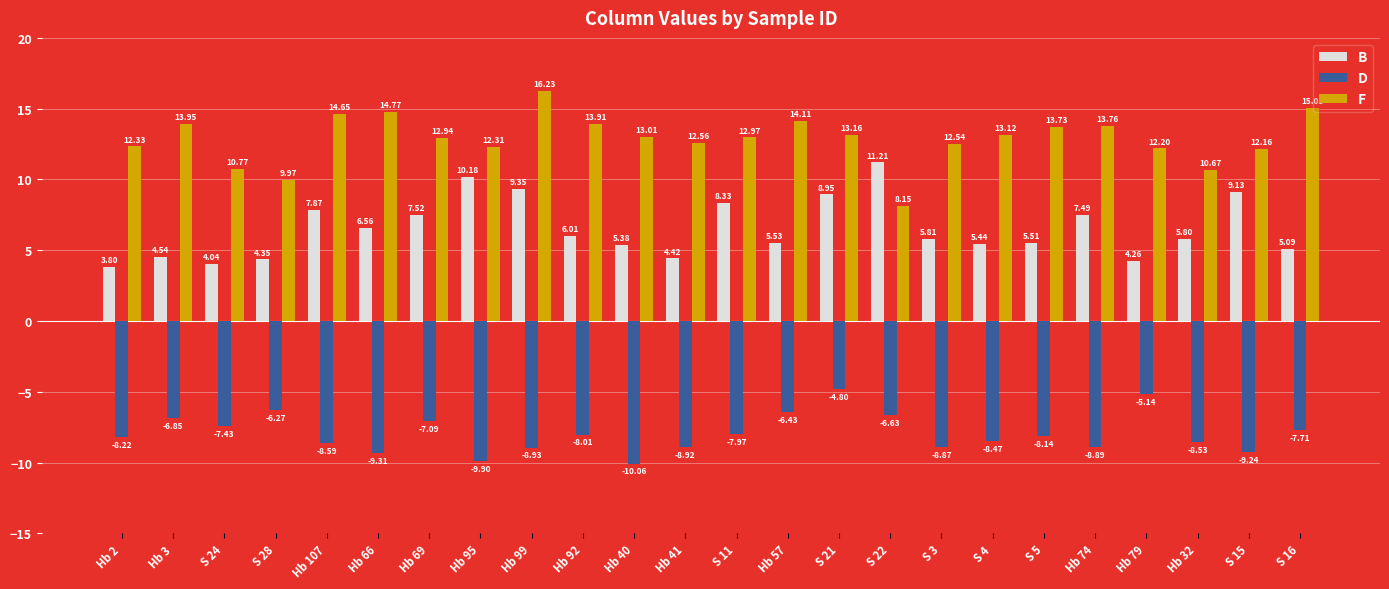

What are all the series names shown in the legend?

B, D, F